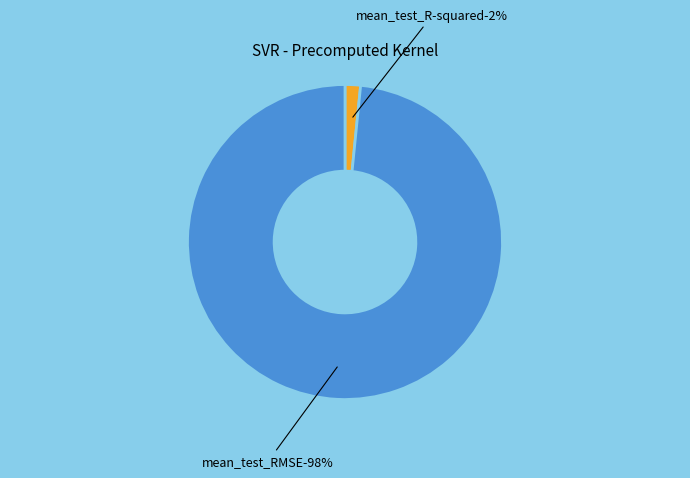

Count the number of slices in the pie.

2